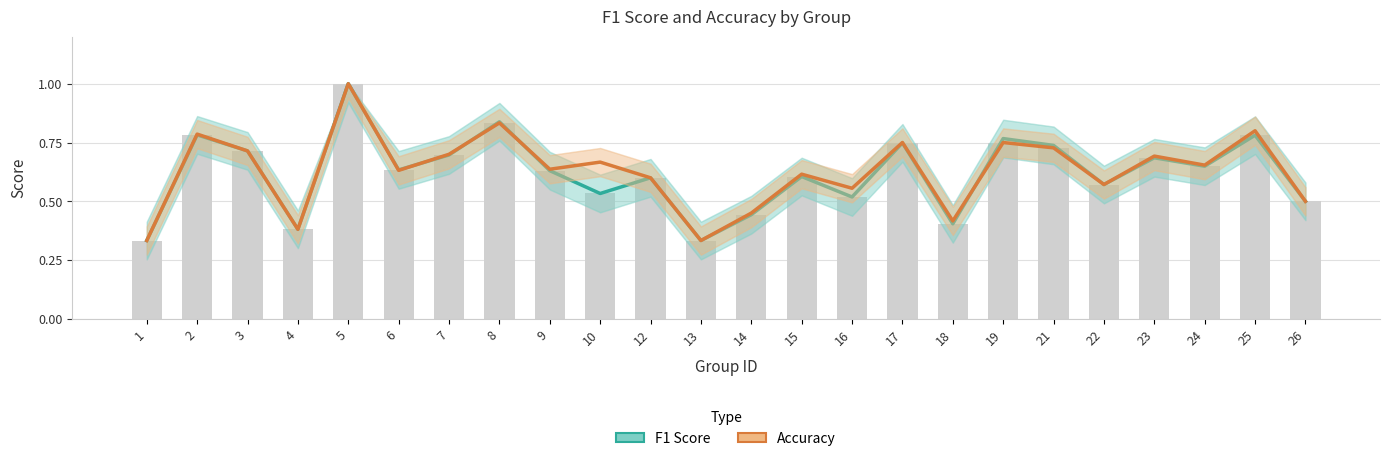

What is the total value across all series at 26?

1.0